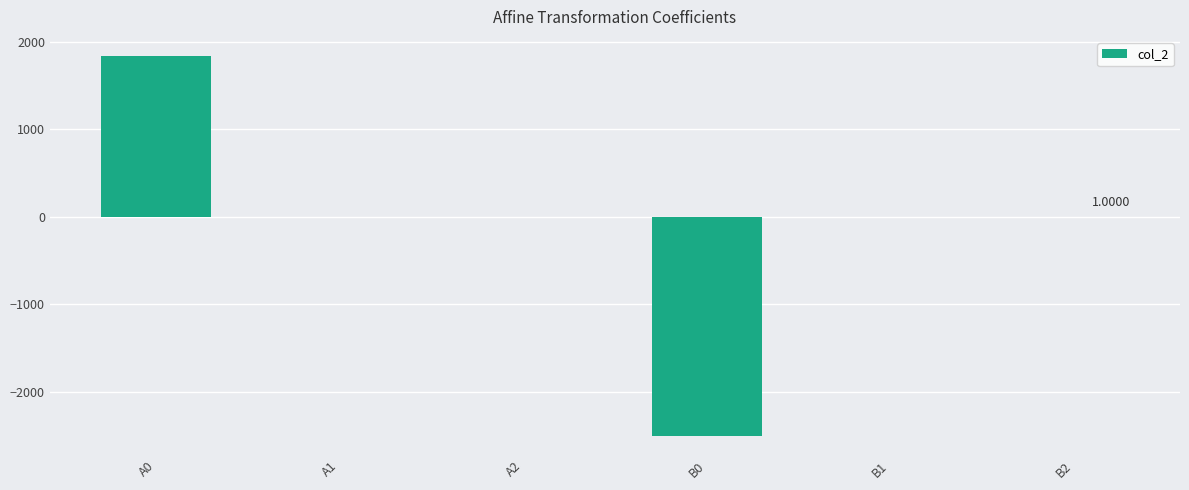

What is the sum of all values?

-666.4